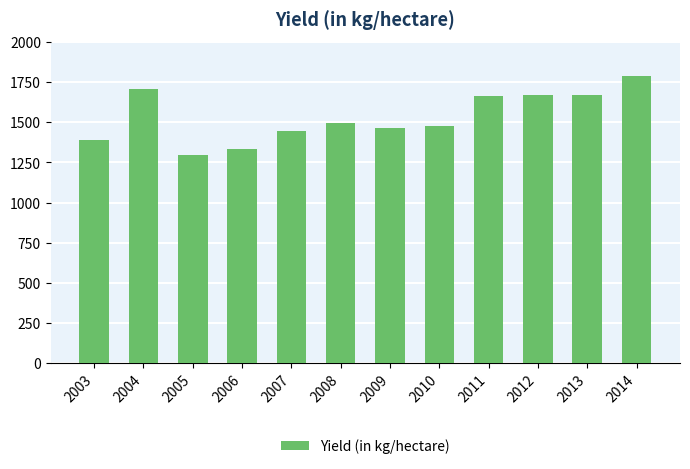

What is the maximum value shown in the chart?

1791